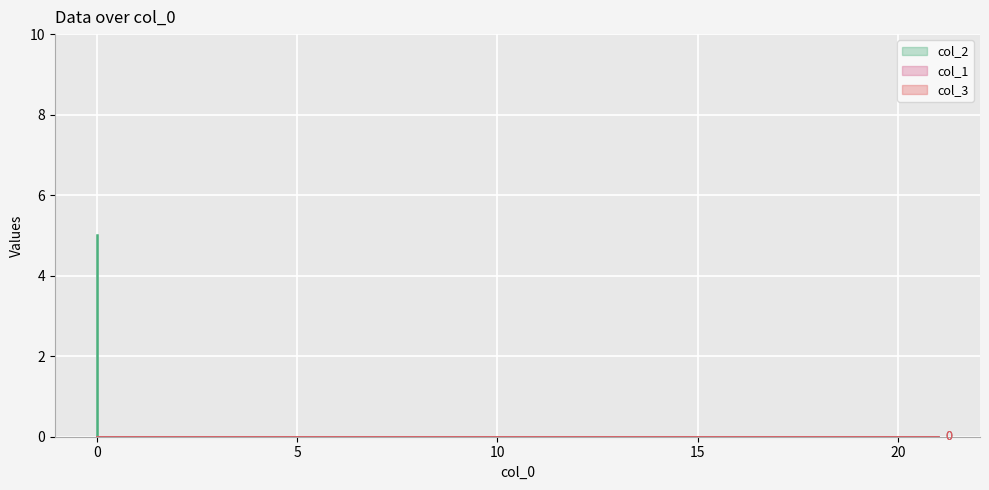

At how many categories does at least one series exceed 3?

1